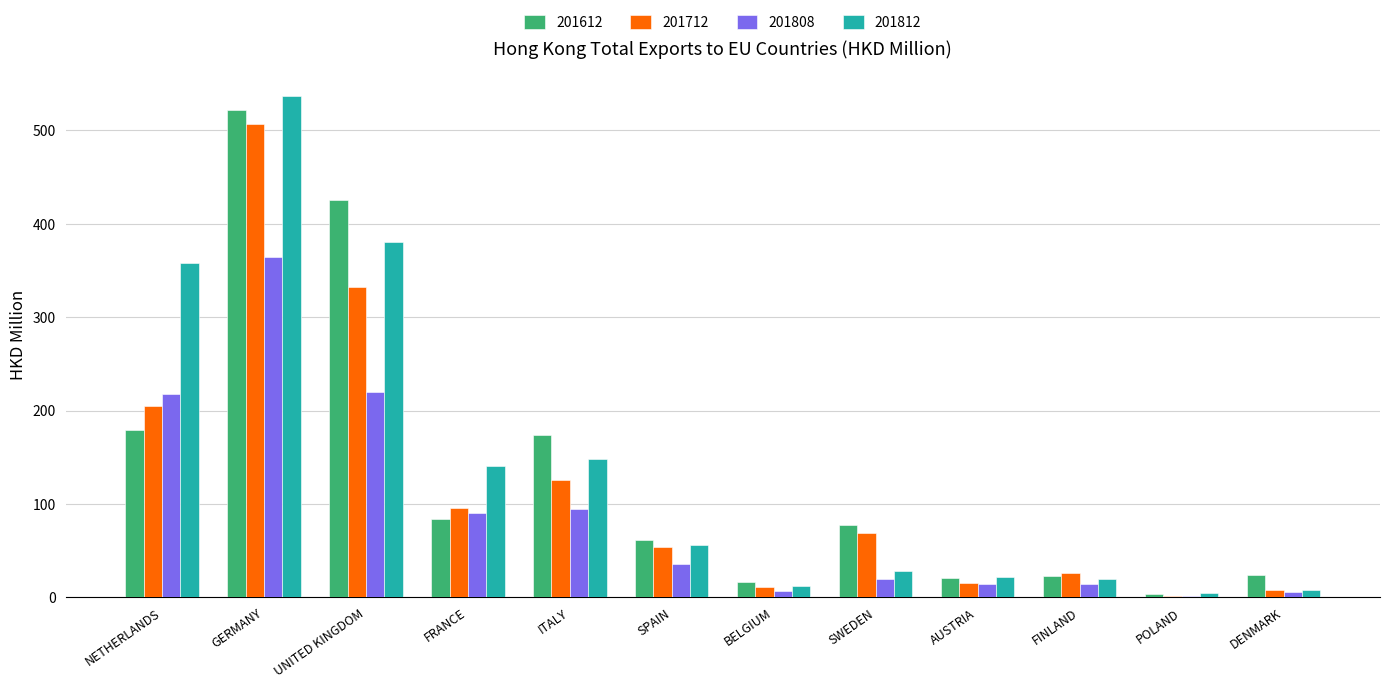

What are all the series names shown in the legend?

201612, 201712, 201808, 201812